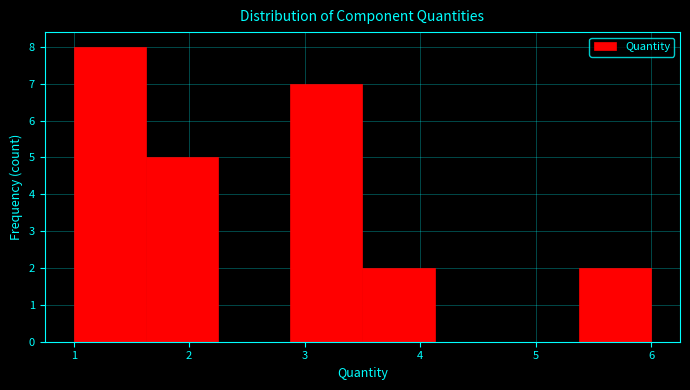

Which range on the x-axis has the tallest bar?

1.0 to 1.6